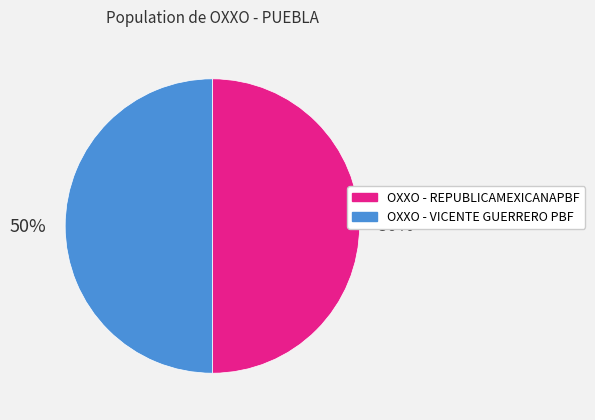

To the nearest percent, what is the combined percentage of OXXO - REPUBLICAMEXICANAPBF and OXXO - VICENTE GUERRERO PBF?

100%